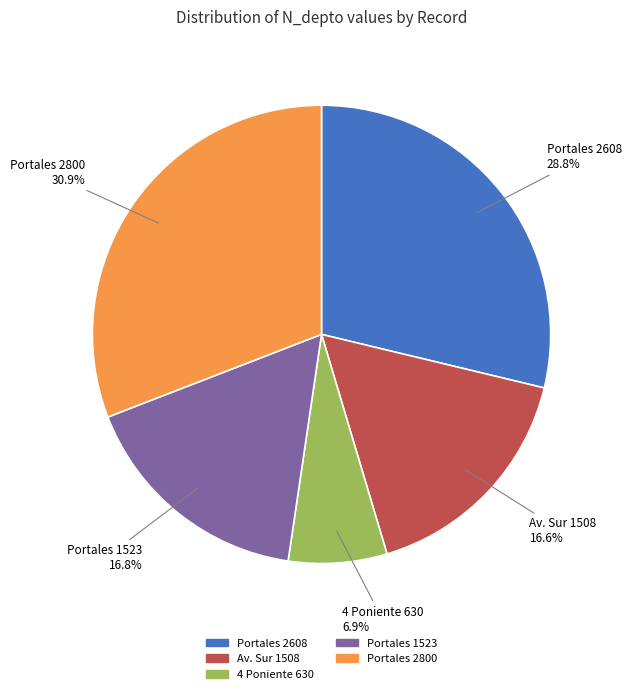

Is there any slice that represents more than half of the pie?

No